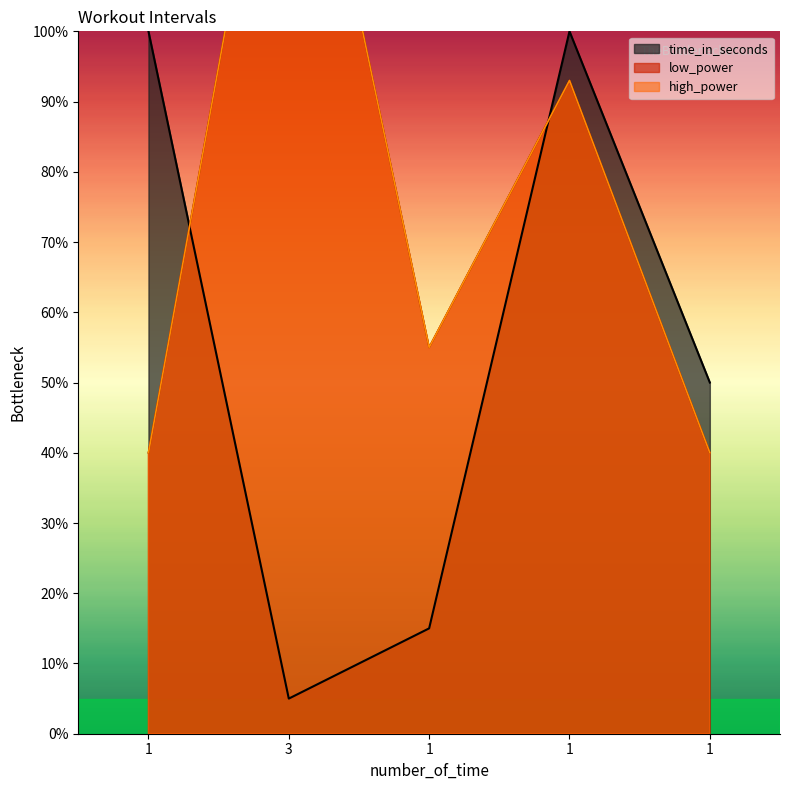

What is the label of the 4th point from the left?

1